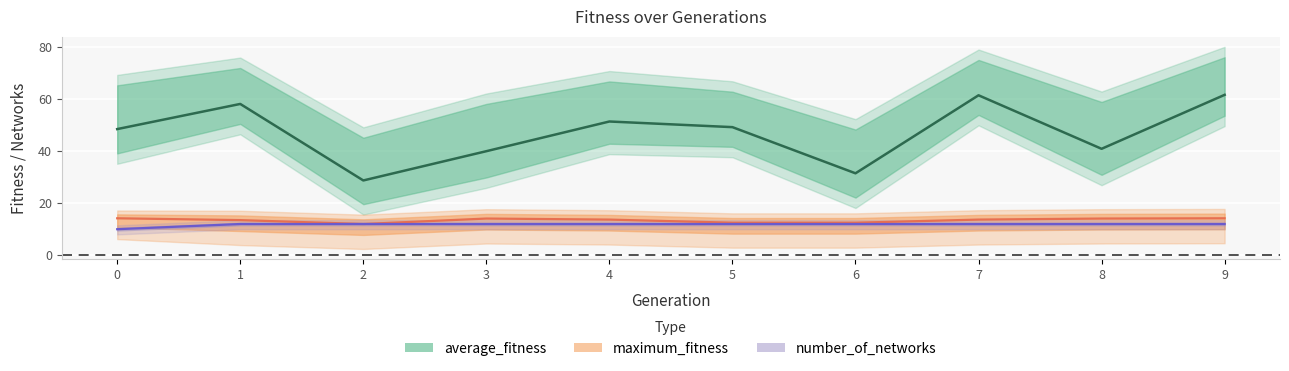

Rank the series by their maximum value, from lowest to highest.

number_of_networks, maximum_fitness, average_fitness